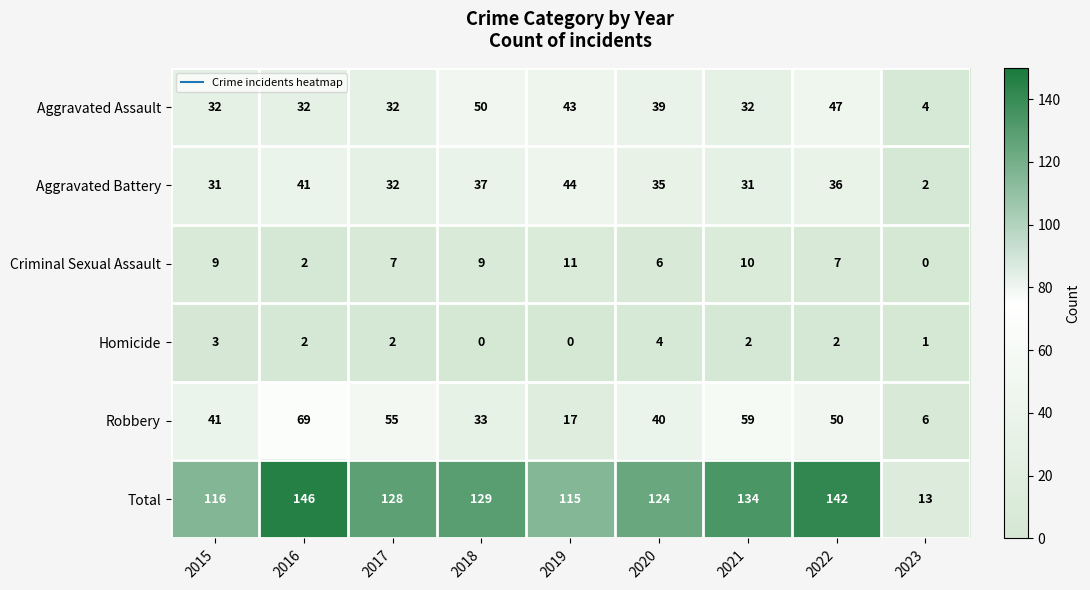

At which category is the sum across all series the highest?

2016